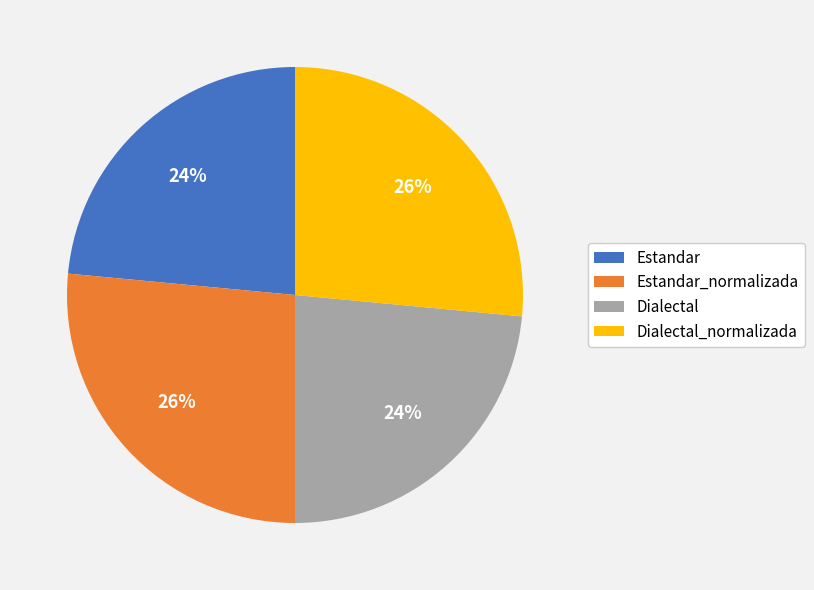

Is it true that Dialectal_normalizada is 13% of the pie?

False